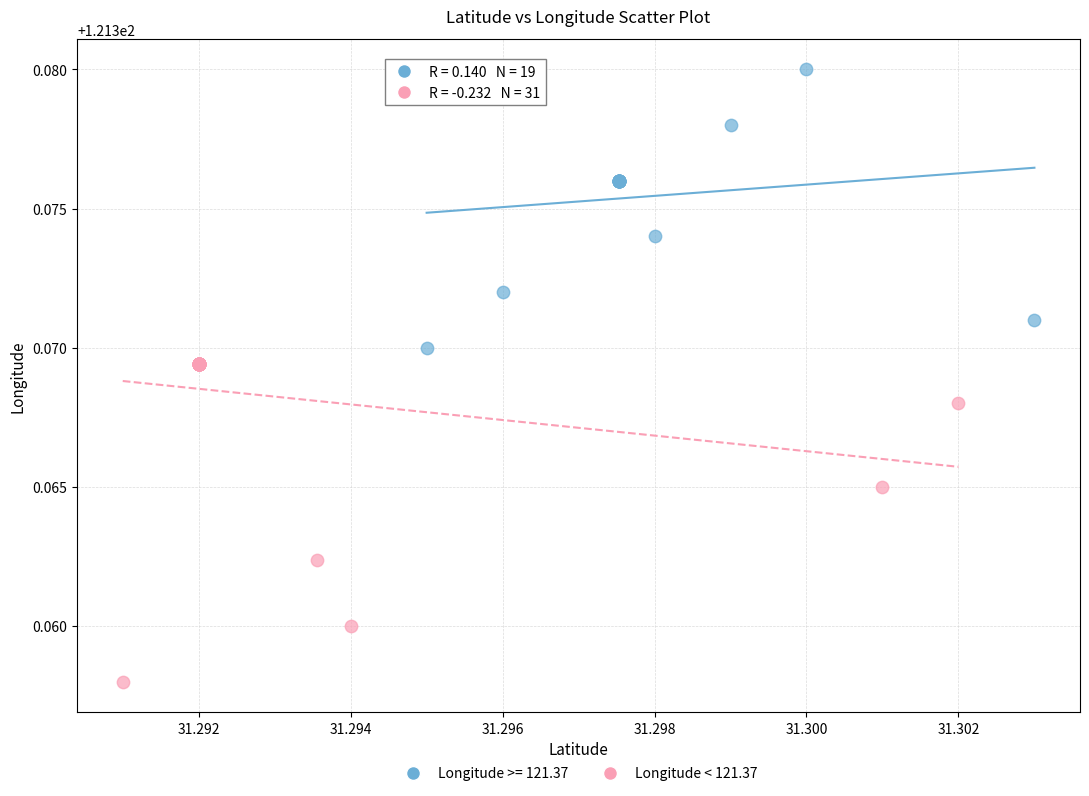

Which series contains the highest Y value?

Longitude >= 121.37